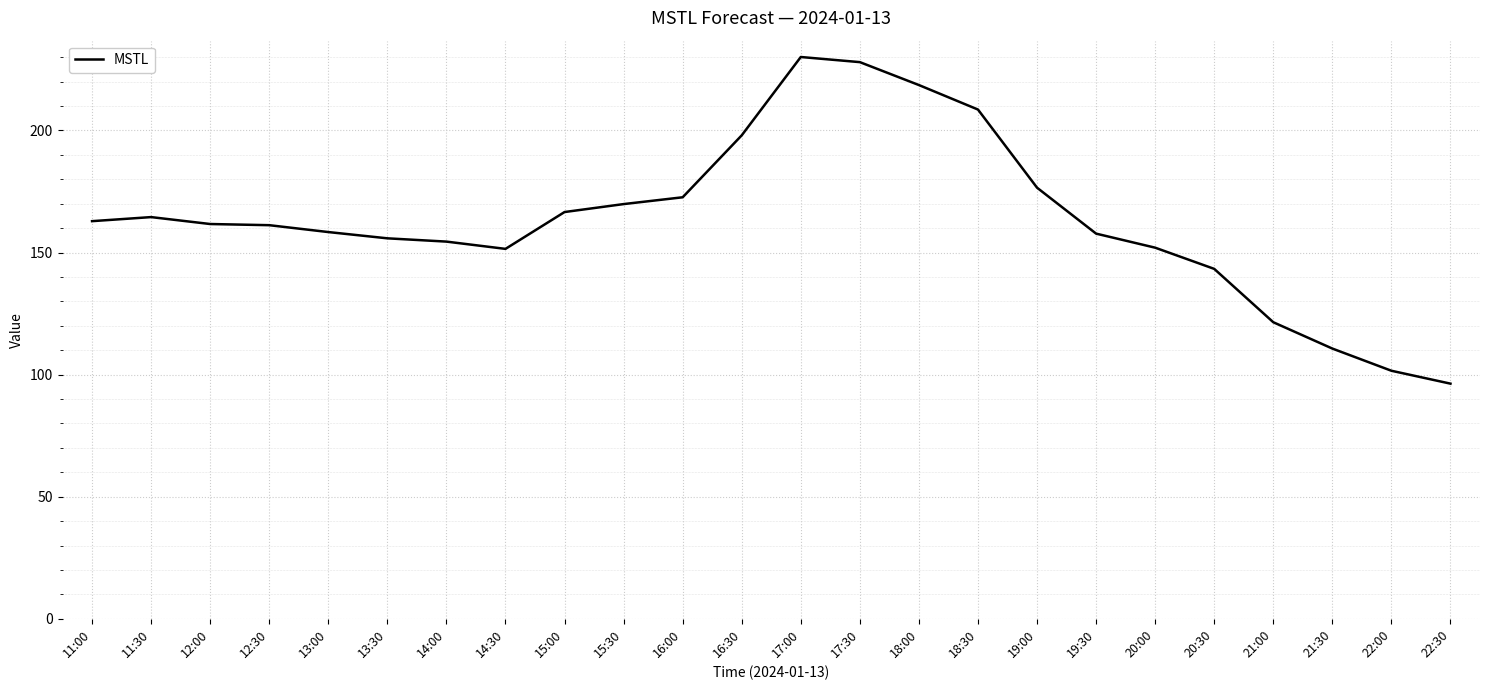

Where does the data first go above 161?

11:00